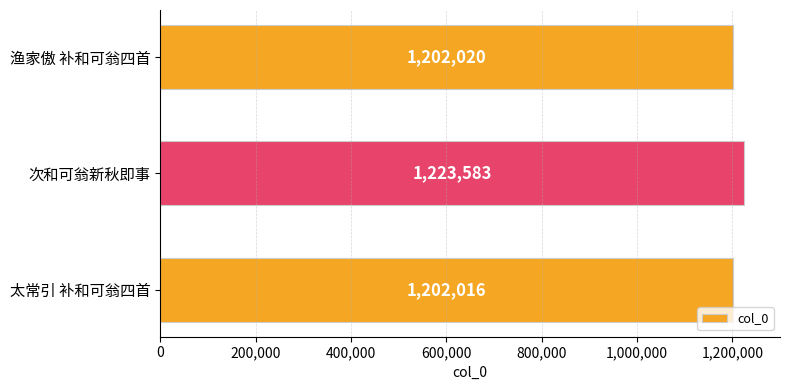

What is the difference between the maximum and minimum values?

21567